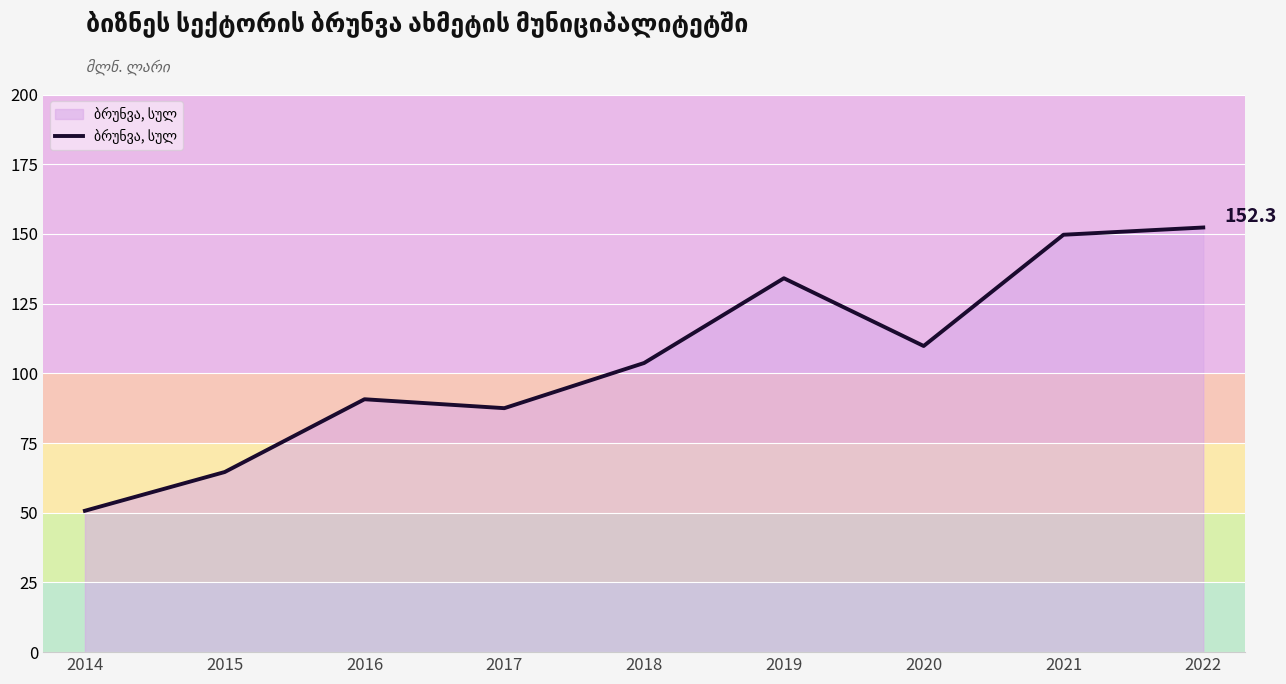

List the labels in order of value, largest first.

2022, 2021, 2019, 2020, 2018, 2016, 2017, 2015, 2014